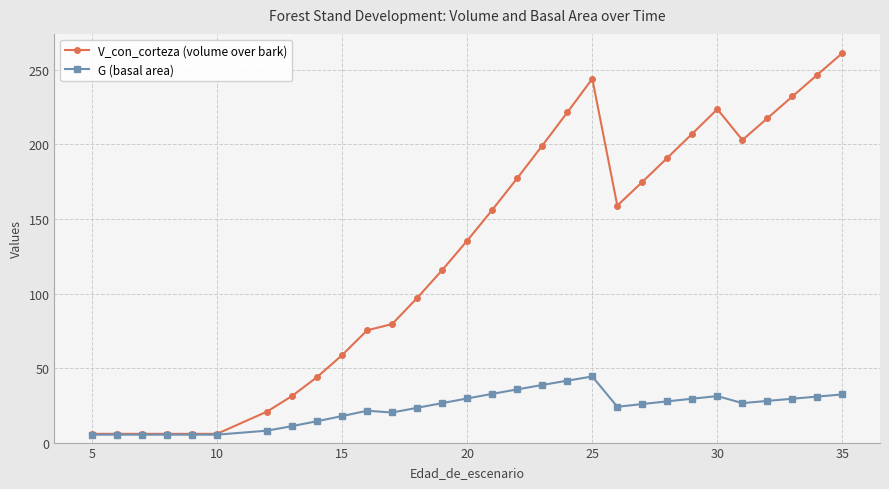

How many lines are shown in the chart?

2